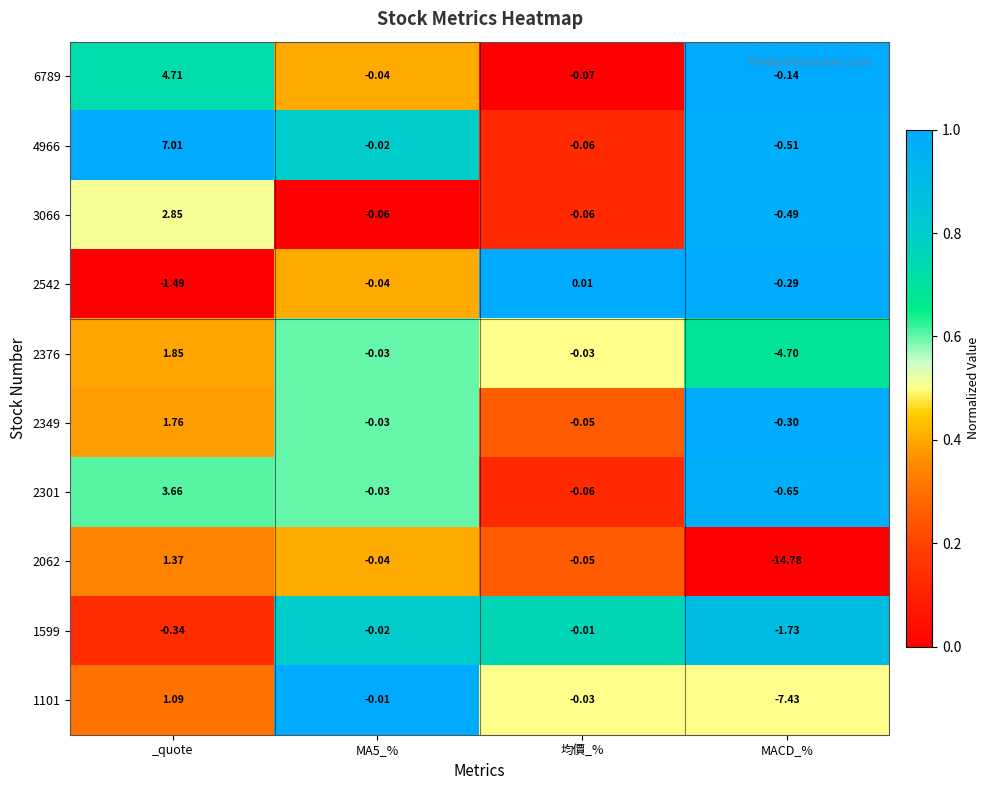

What is the total value across all series at MA5_%?

-0.3